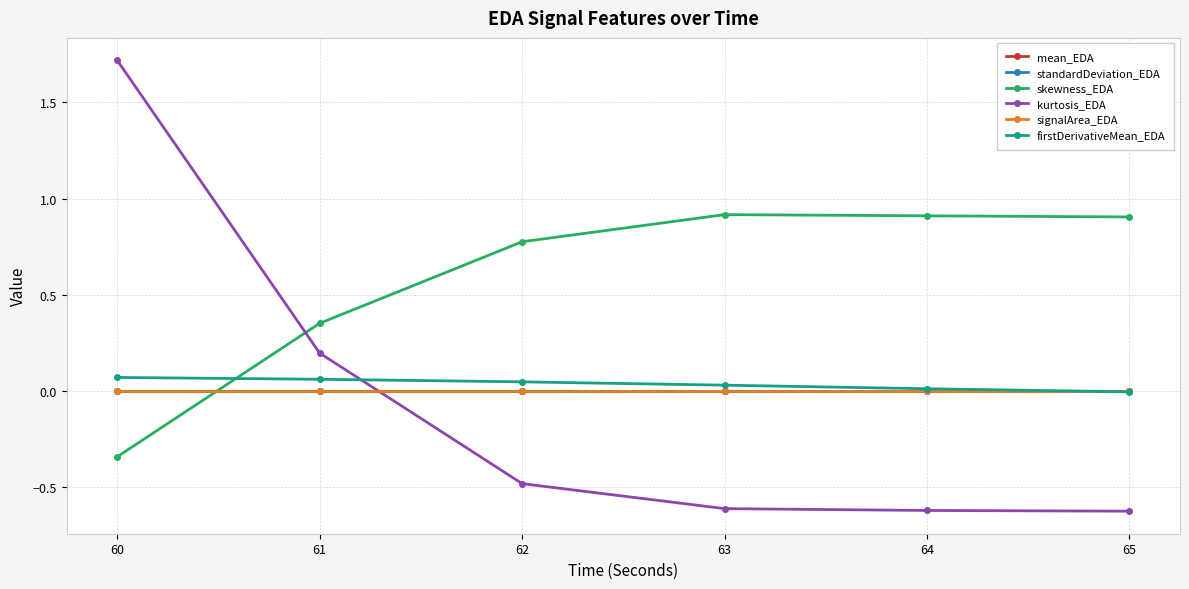

Which category has the highest value in the kurtosis_EDA series?

60